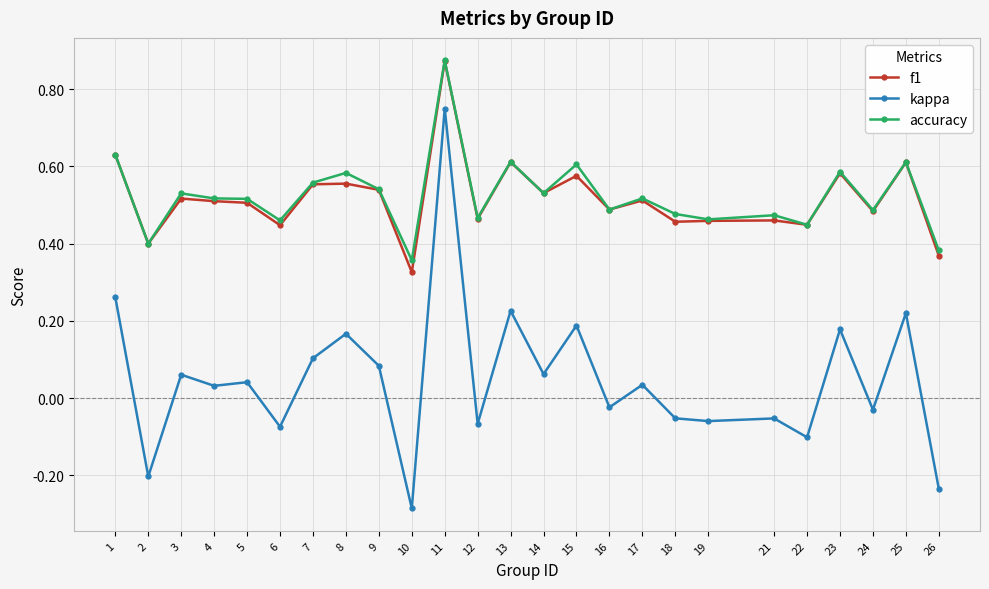

True or false: f1 has more than 2 interior local peaks.

True